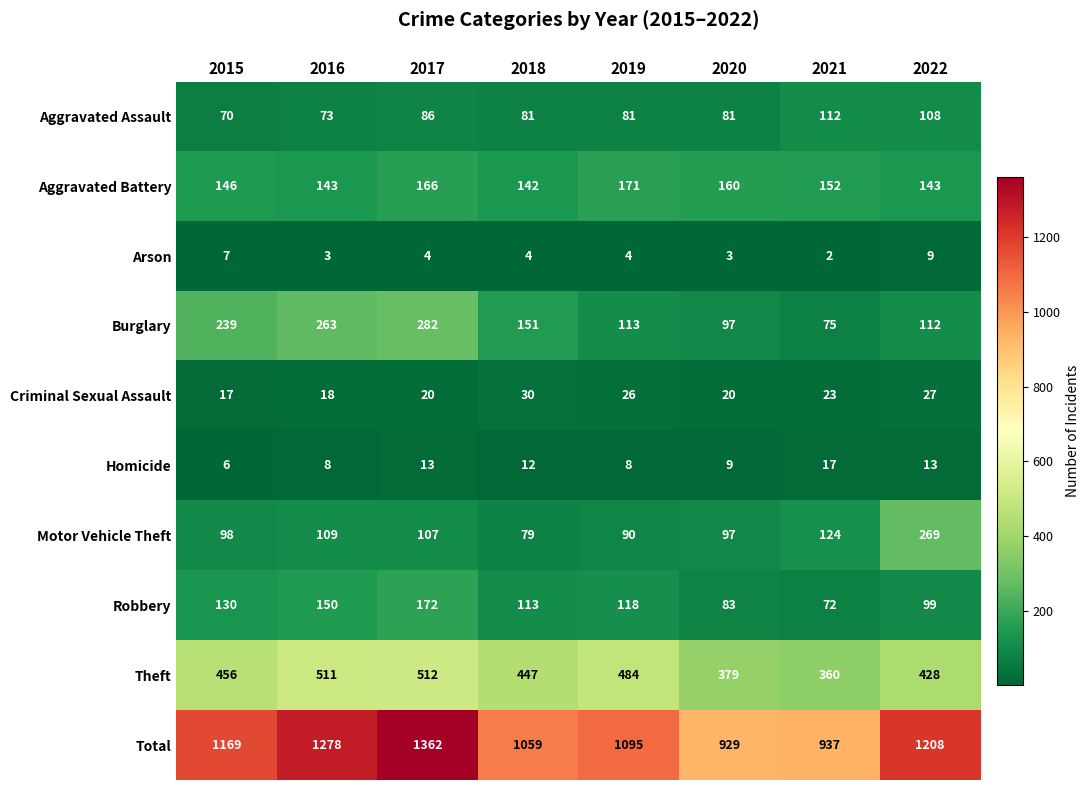

The Total series shows 1957 at 2019. True or false?

False